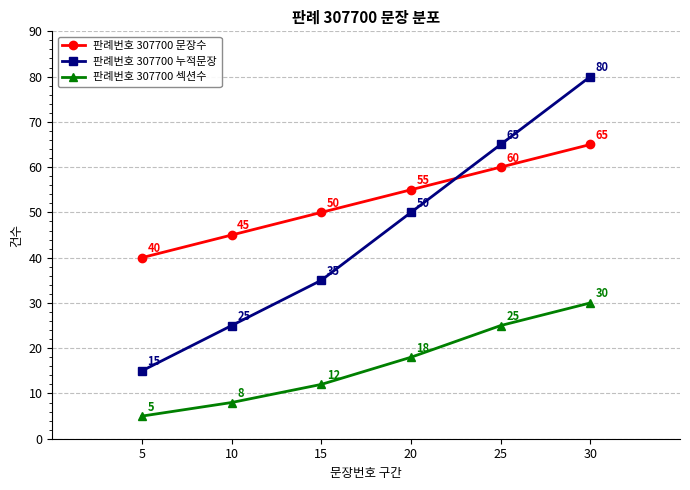

At which label is 판례번호 307700 누적문장 closest to 47?

20